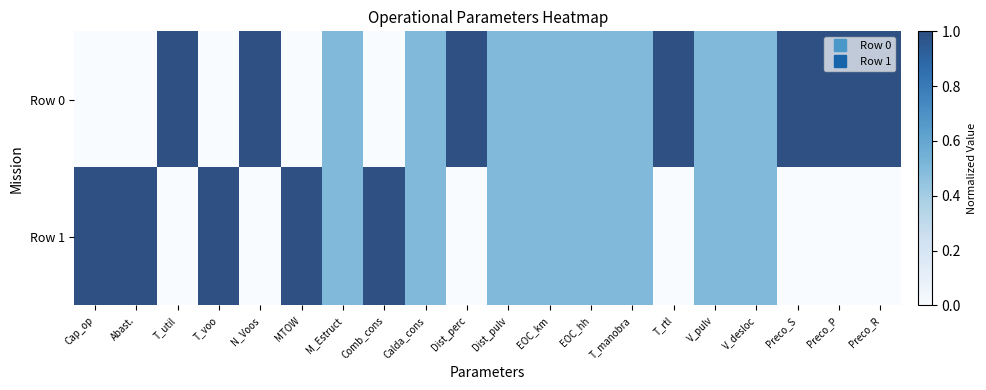

Which series has the widest spread of values?

Row 0